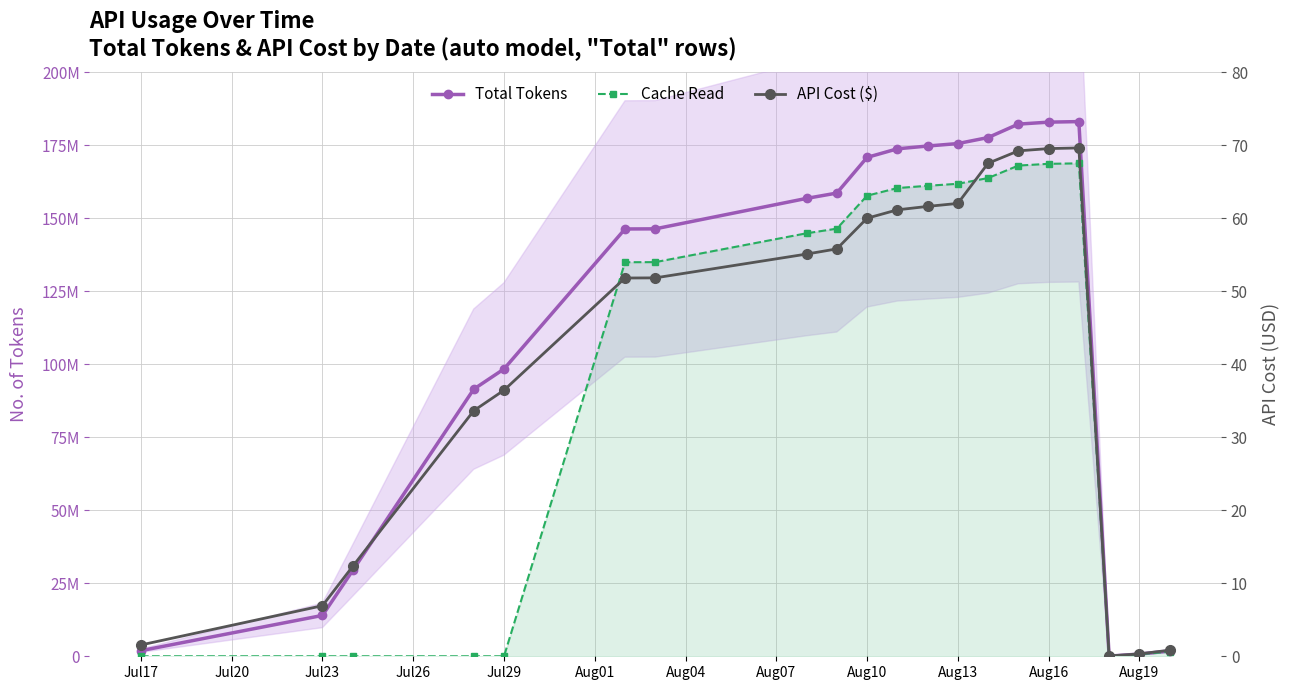

Count the number of data series in this chart.

3